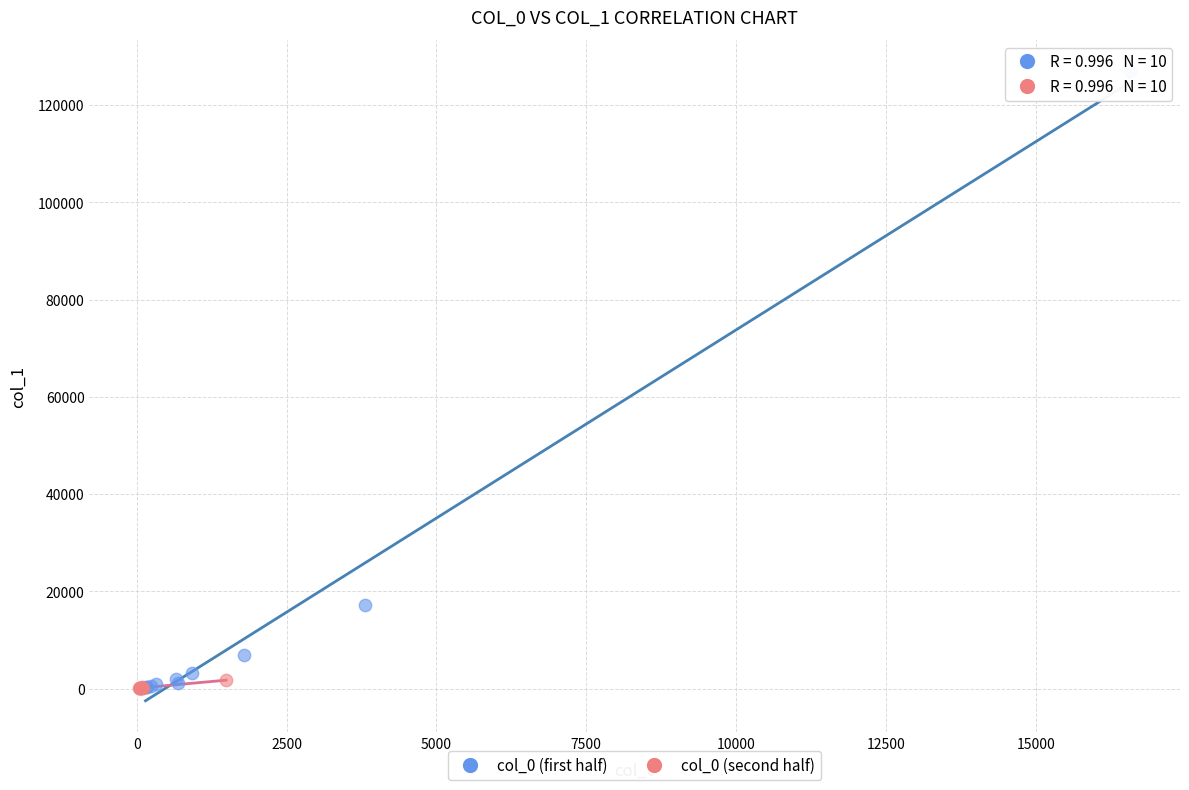

Which series has the largest Y range (max minus min)?

col_0 (first half)